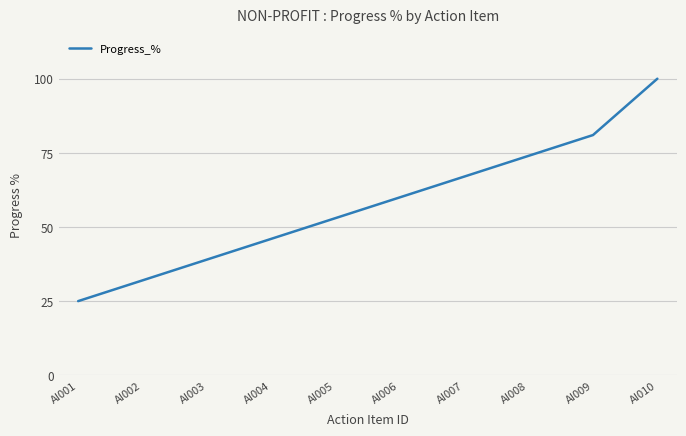

What is the difference between the maximum and minimum values?

75